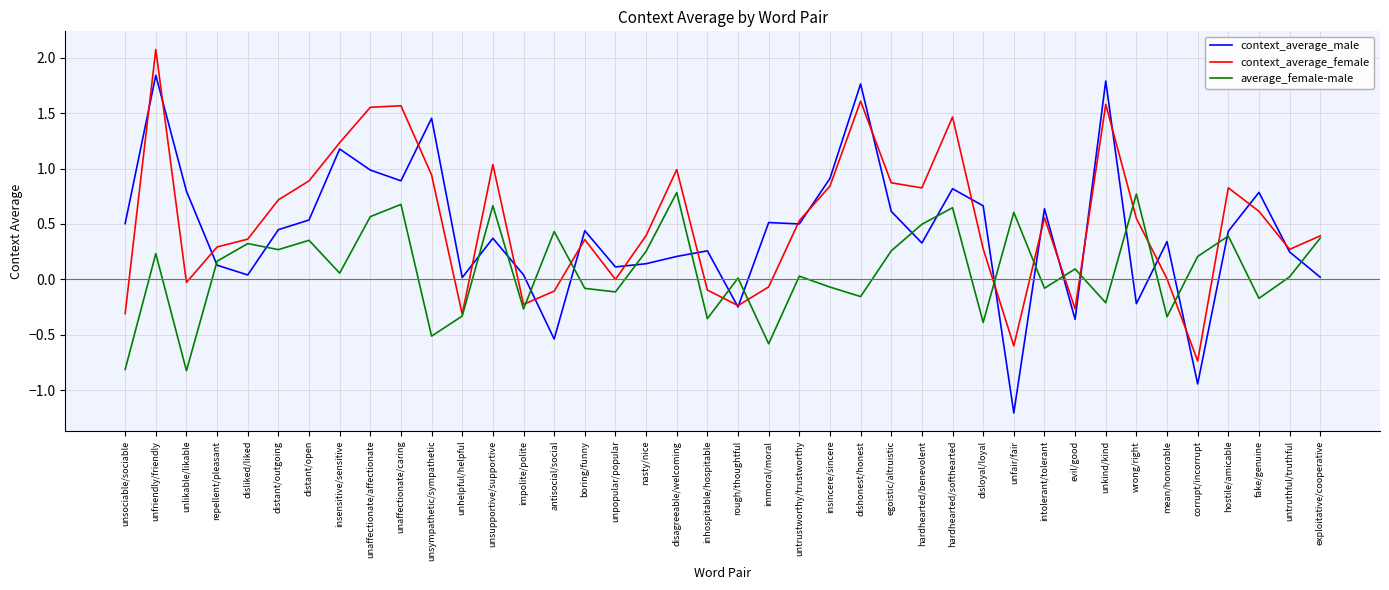

What is the difference between the maximum and minimum values in the context_average_female series?

2.8